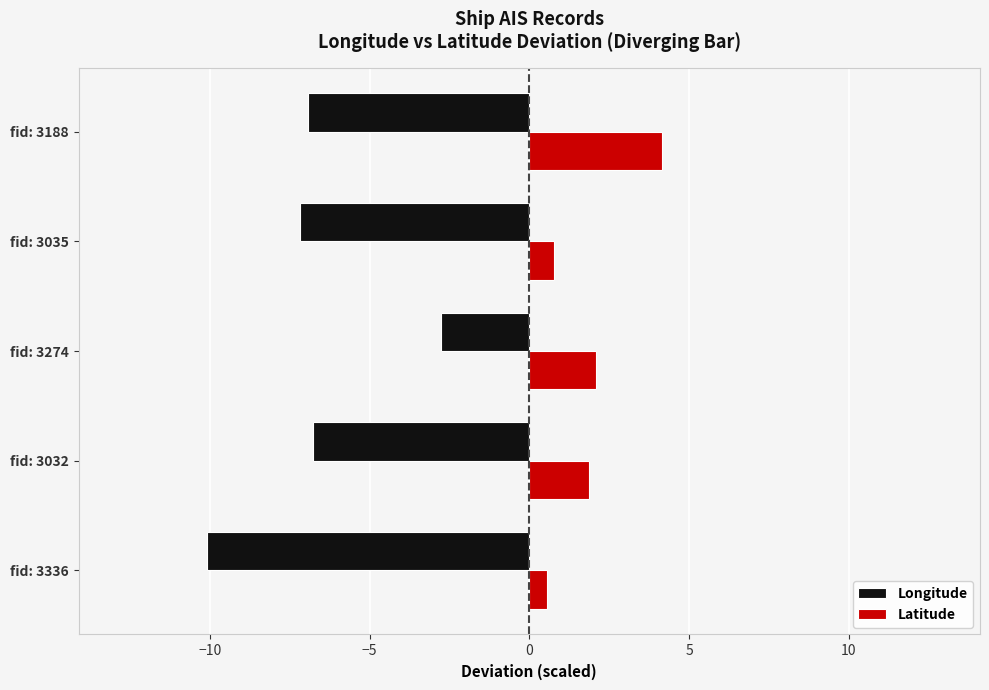

Which series changed the most between fid: 3336 and fid: 3032?

Longitude